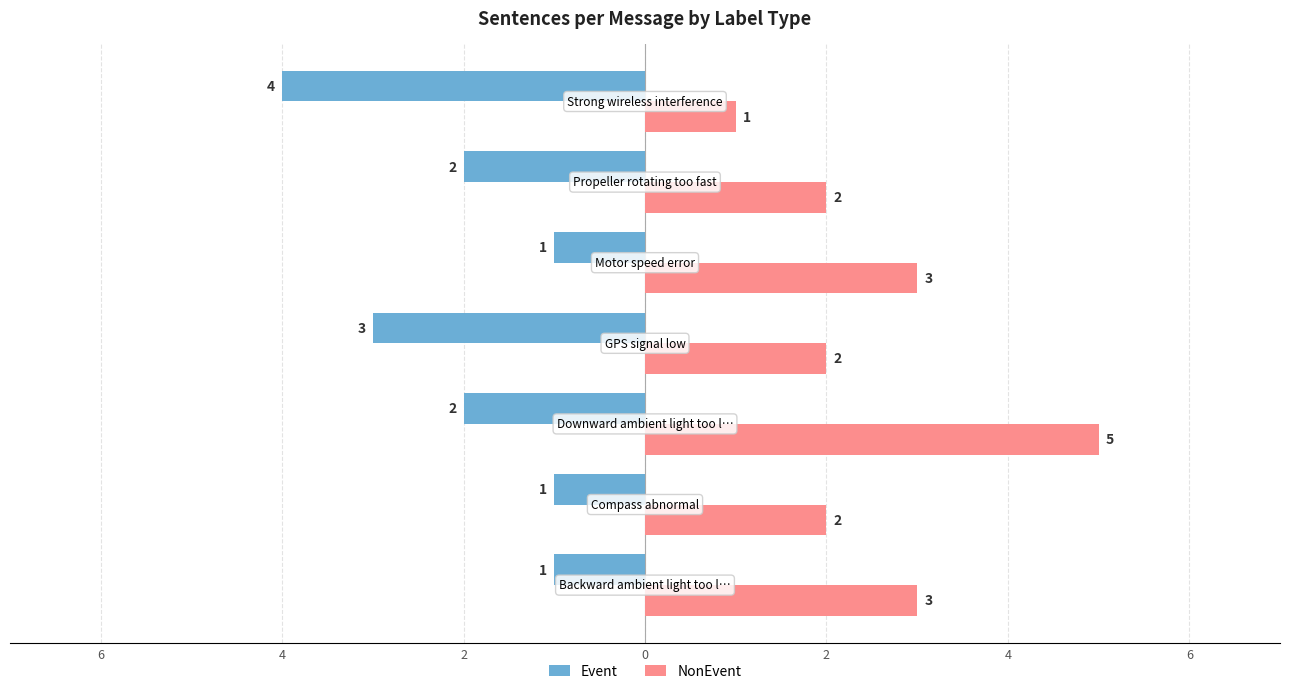

What are all the series names shown in the legend?

Event, NonEvent